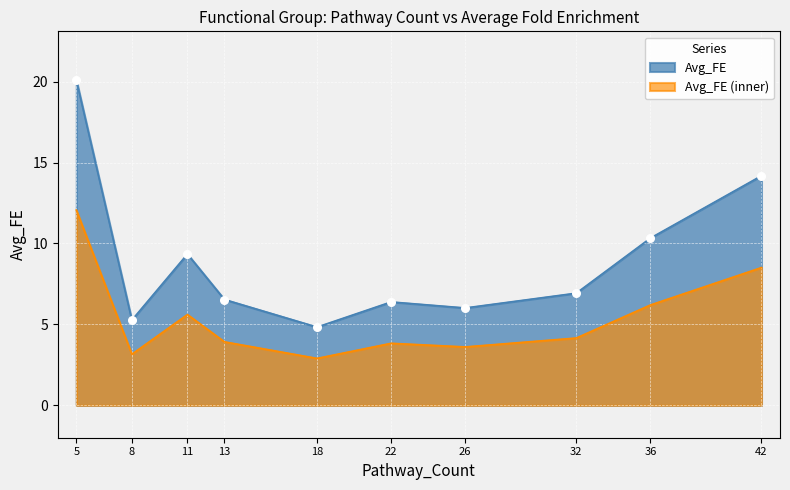

What is the ratio of the value at 8 to the value at 18?

1.1